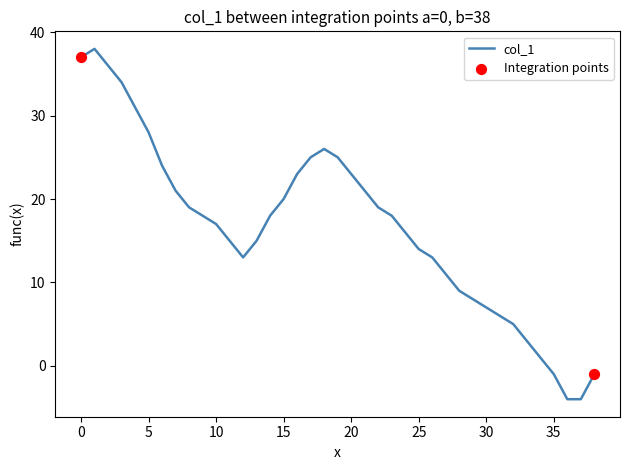

What is the difference between the maximum and minimum values?

42